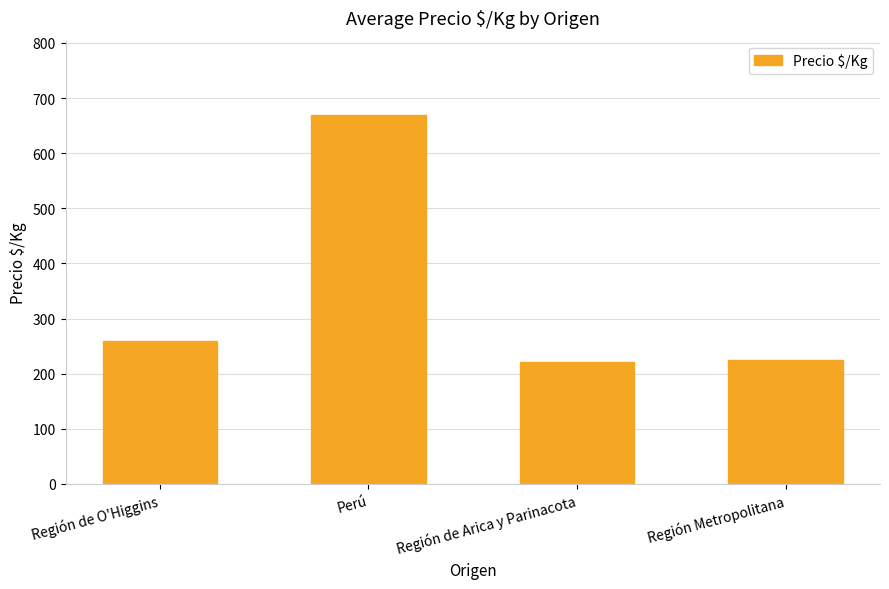

The value at Región de O'Higgins is 259.0. True or false?

True